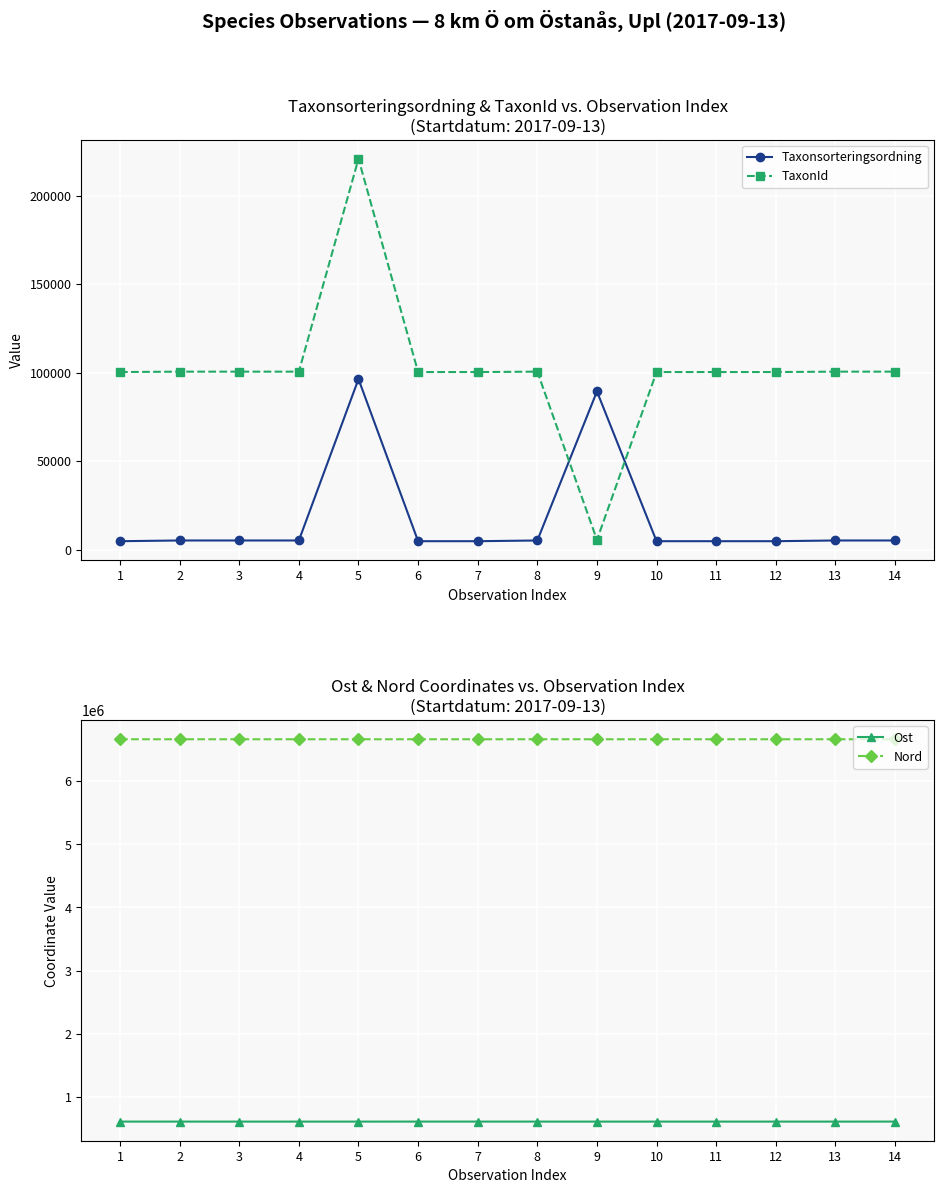

Between 10 and 11, which is larger?

10